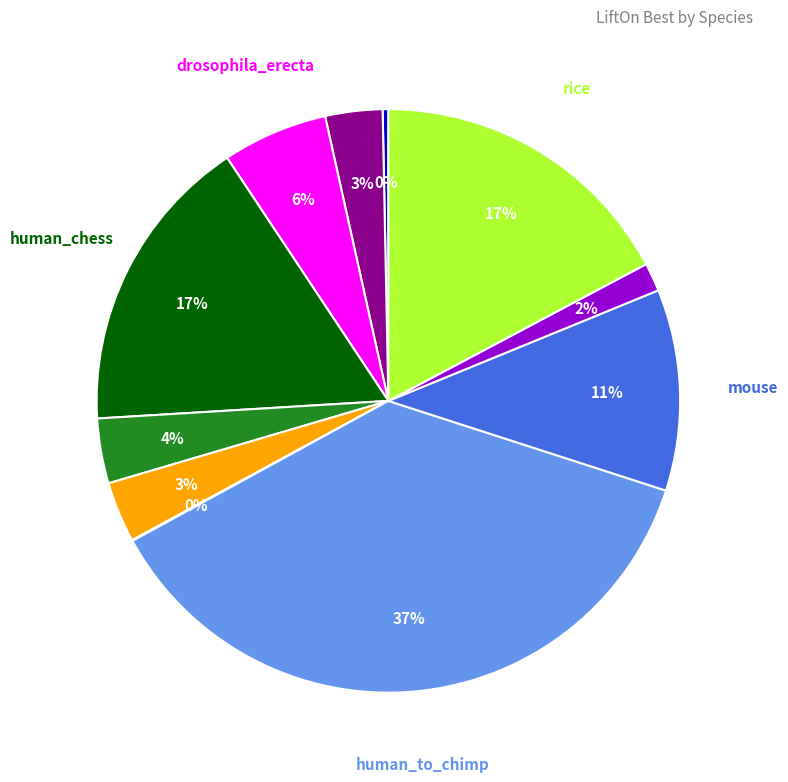

To the nearest percent, what is the difference between the largest and smallest slice percentages?

37%